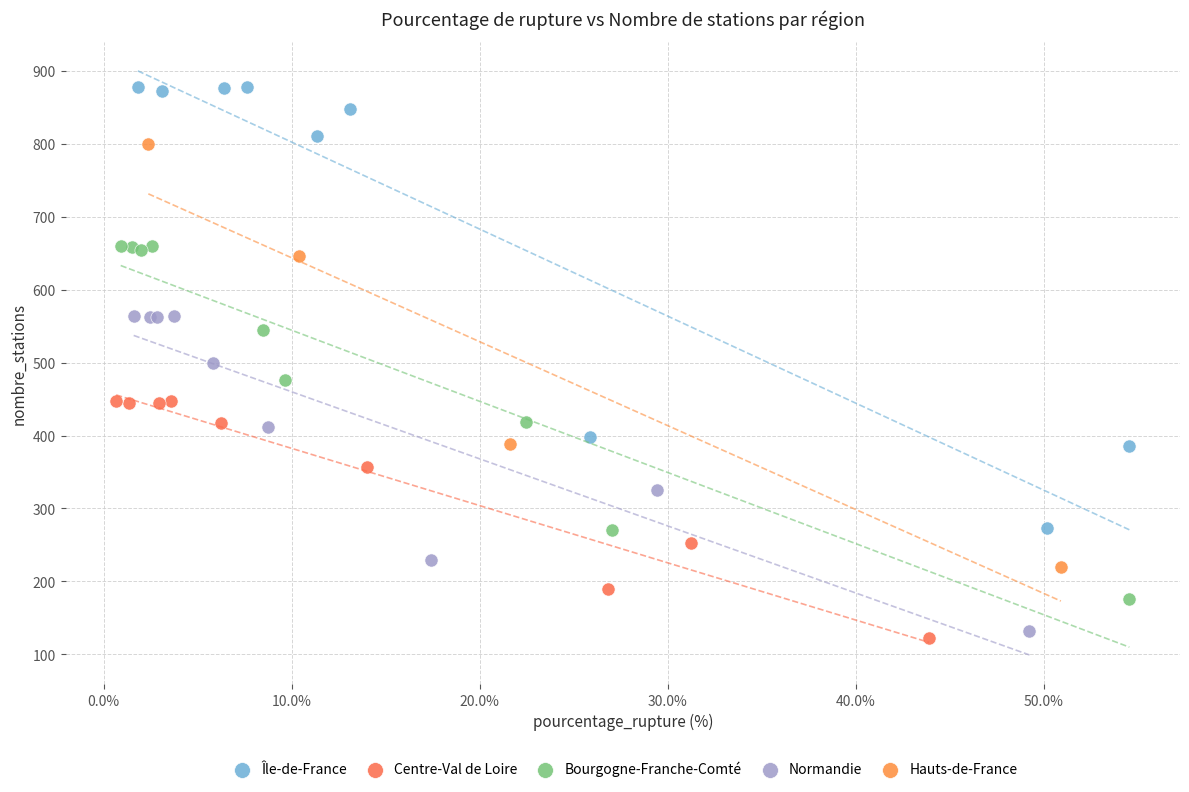

Which series contains the highest Y value?

Île-de-France